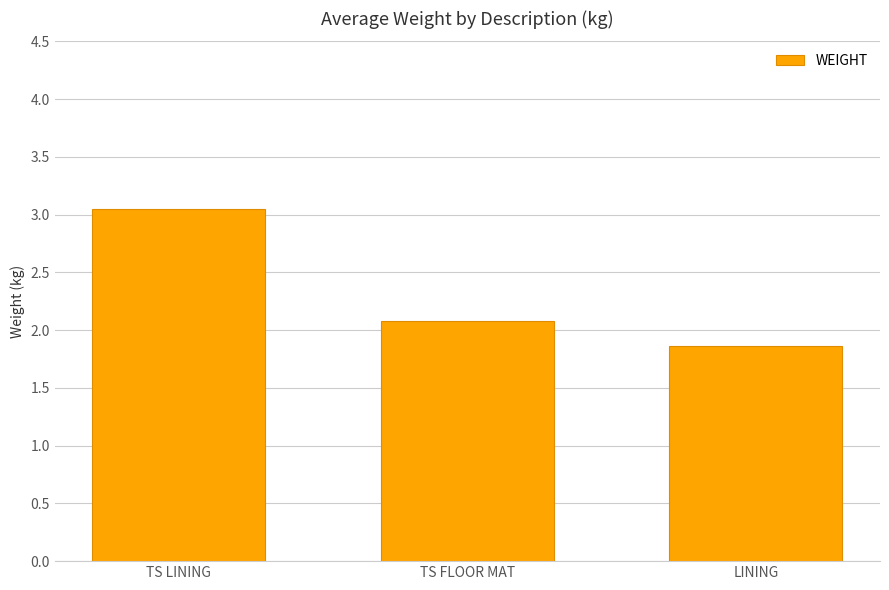

What is the average value?

2.3